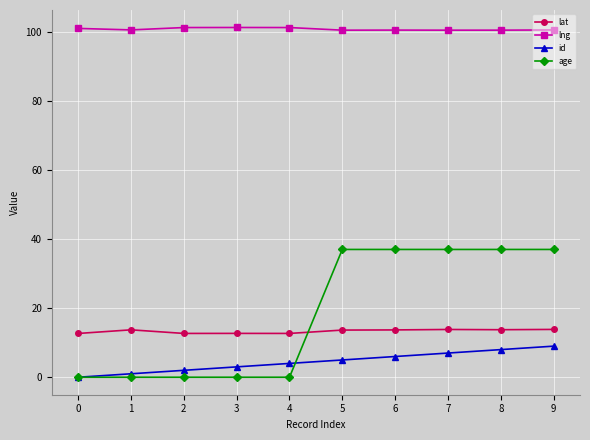

At how many categories does at least one series exceed 83?

10